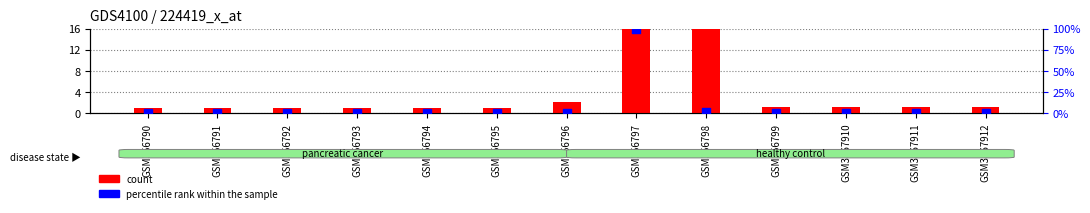

Which series has the largest total across all categories?

percentile rank within the sample